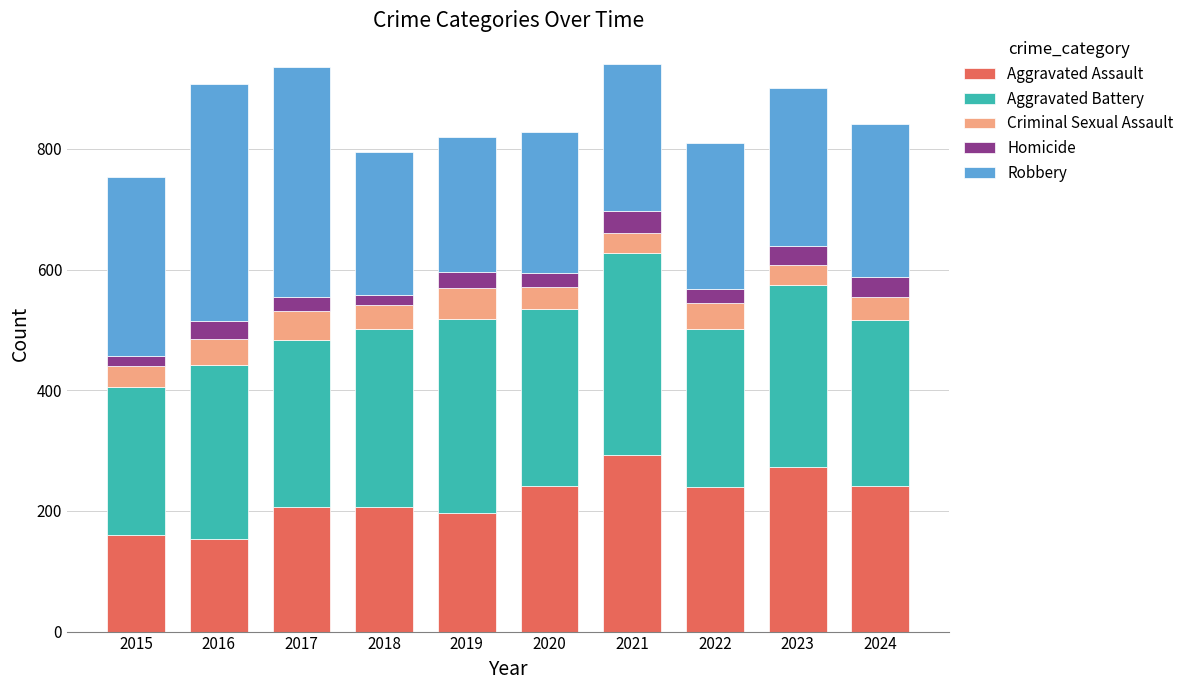

What is the average value of the Aggravated Assault series?

221